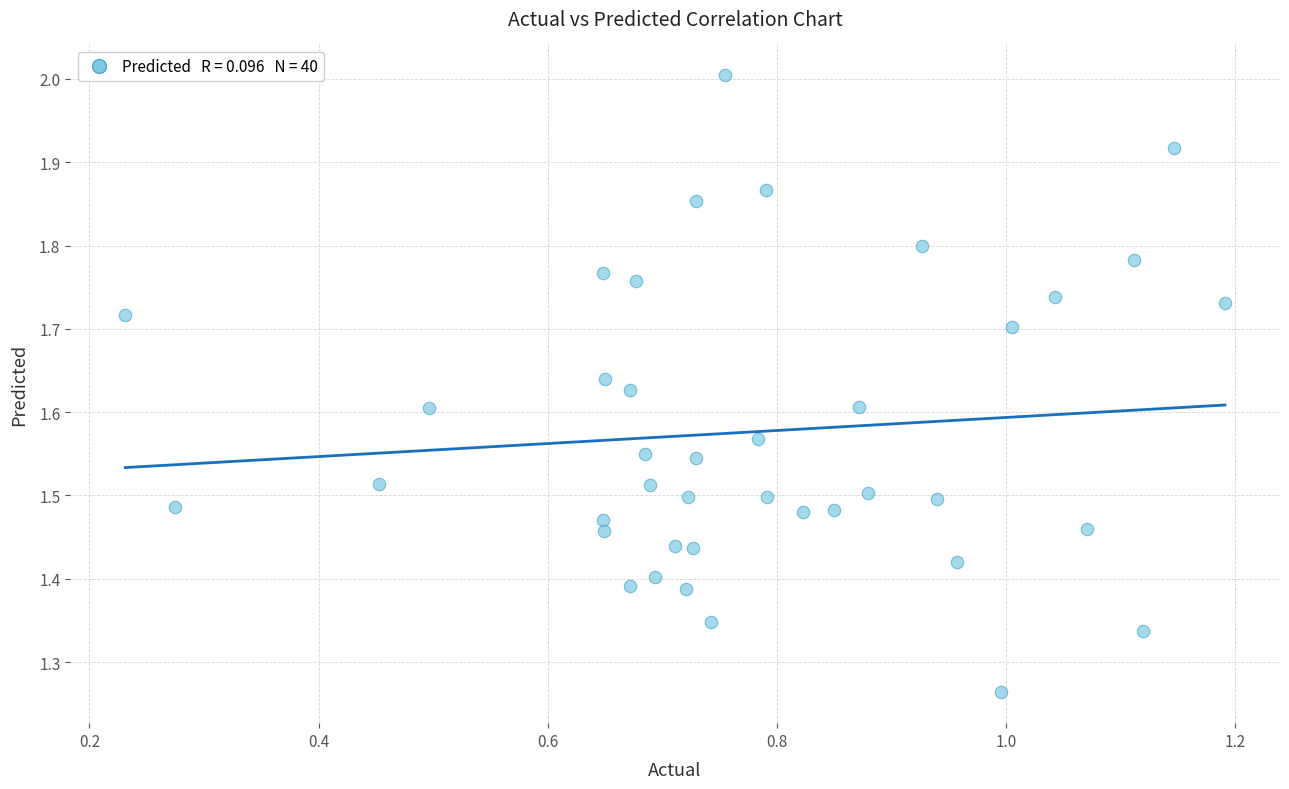

What is the range of X values (max minus min)?

1.0